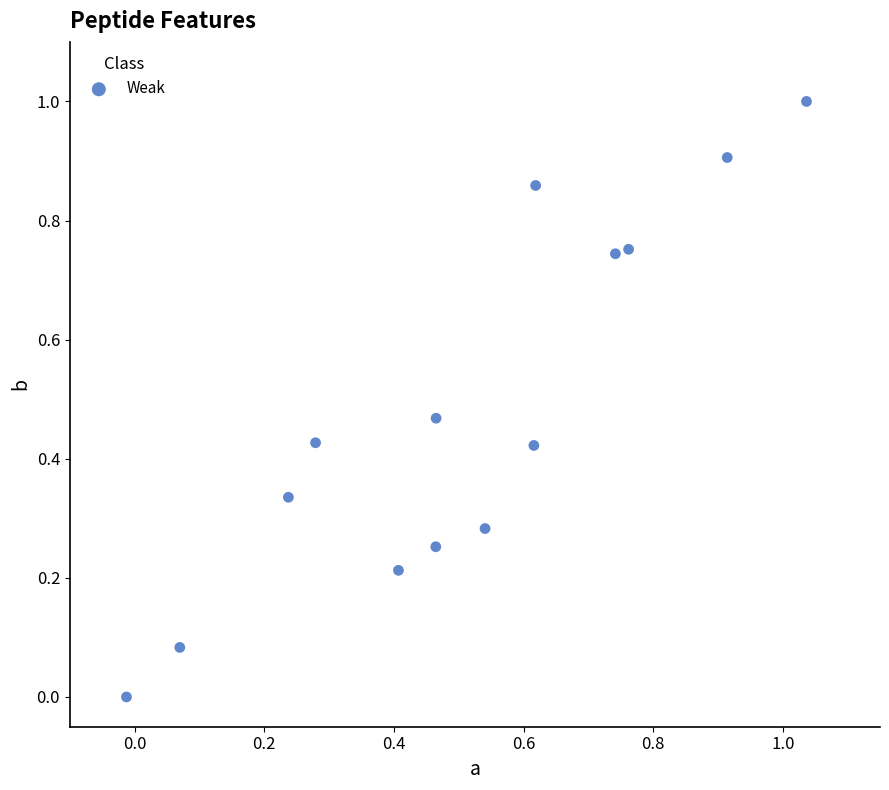

What is the range of Y values (max minus min)?

1.0